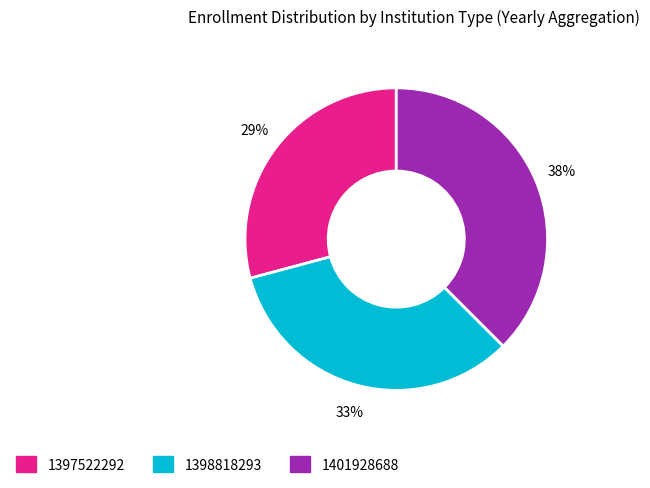

What percentage is the 1397522292 slice, to the nearest percent?

29%